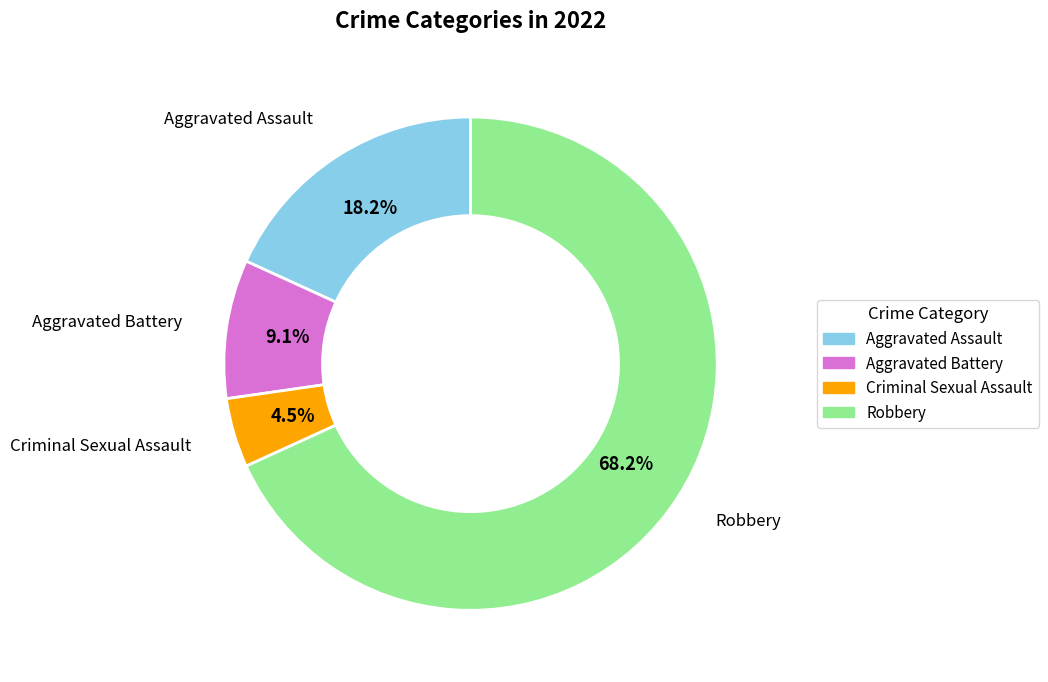

Between Robbery and Aggravated Assault, which is larger?

Robbery